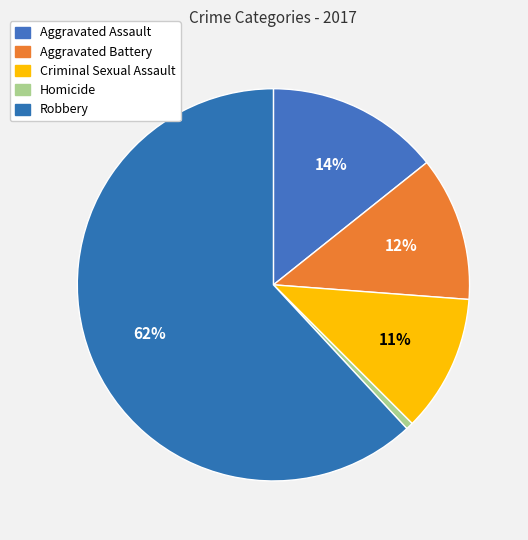

True or false: Homicide accounts for 7% of the total.

False